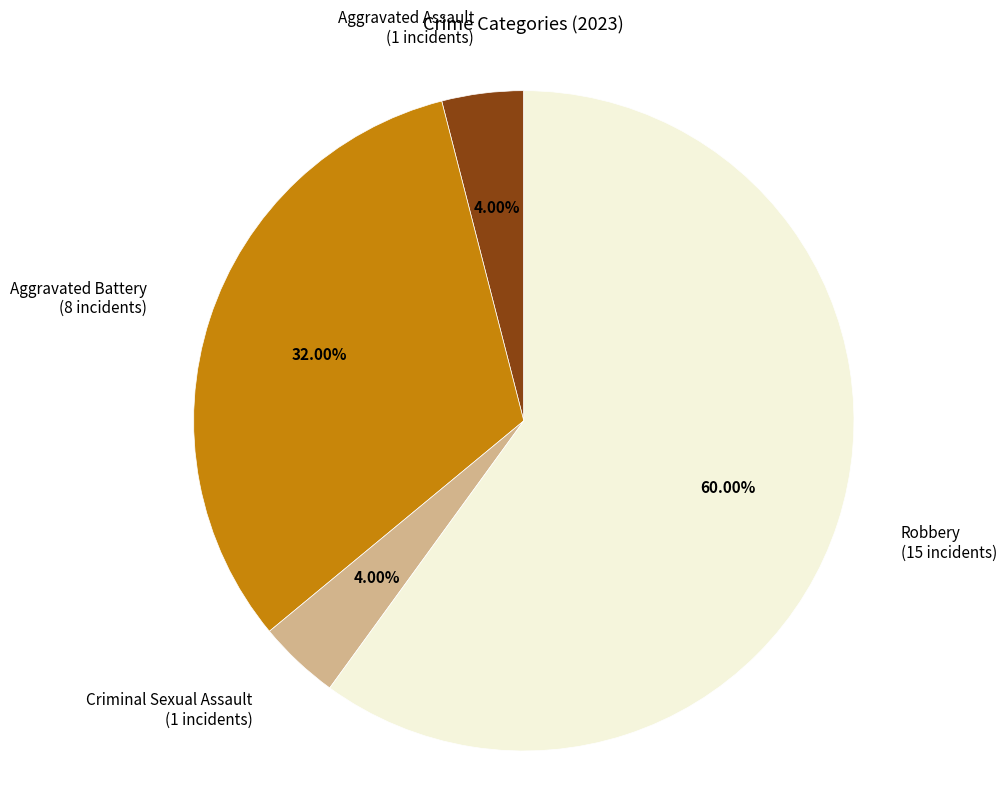

Is there any slice that represents more than half of the pie?

Yes